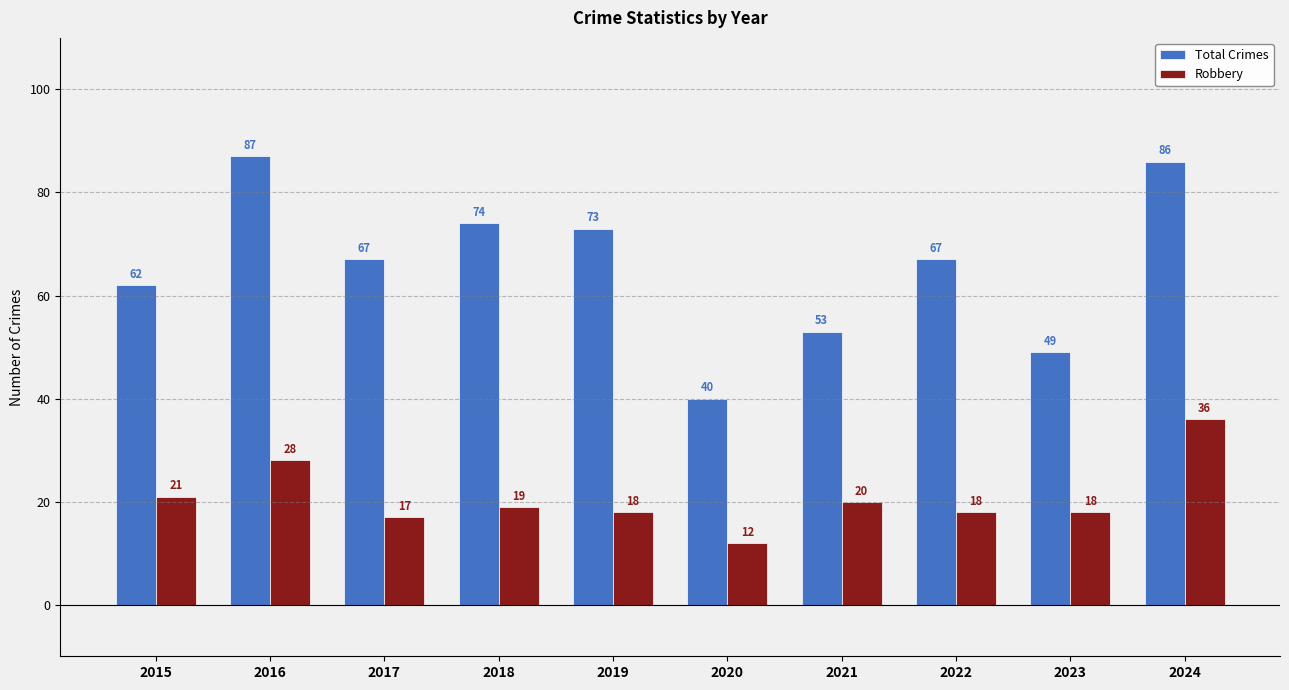

At which category is the sum across all series the highest?

2024